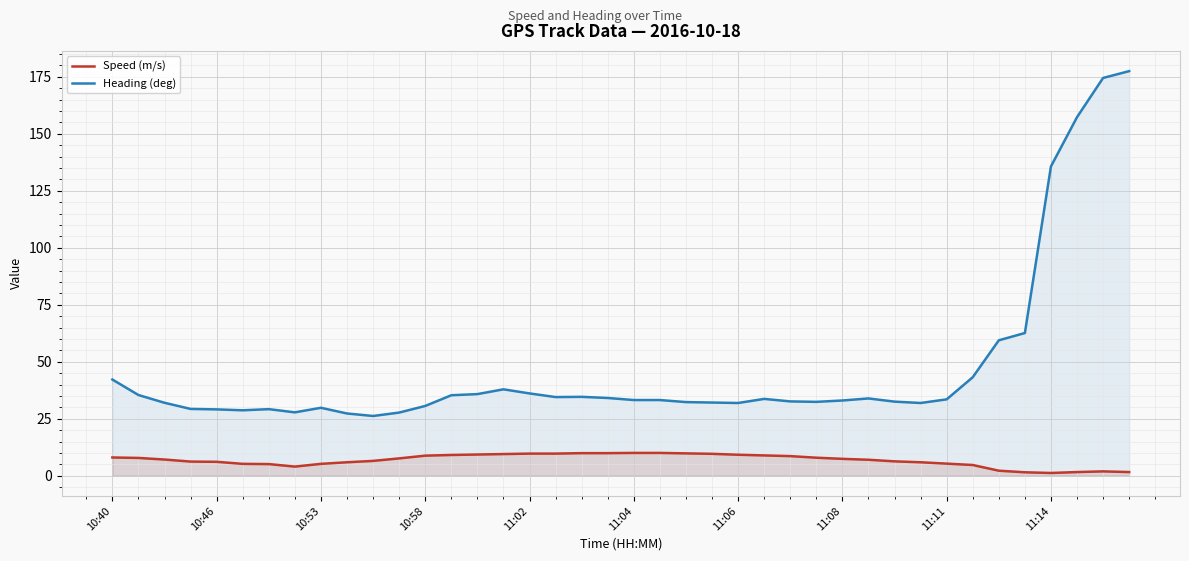

True or false: Heading (deg) has more than 0 points higher than both neighbors.

True